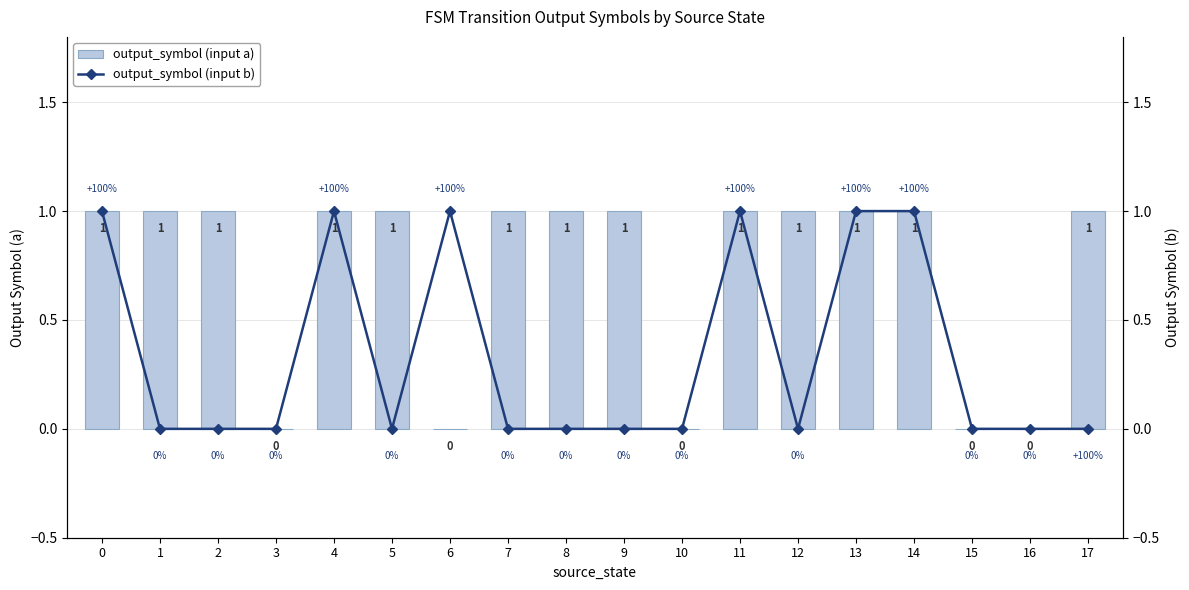

Which series has the largest total across all categories?

output_symbol (input a)